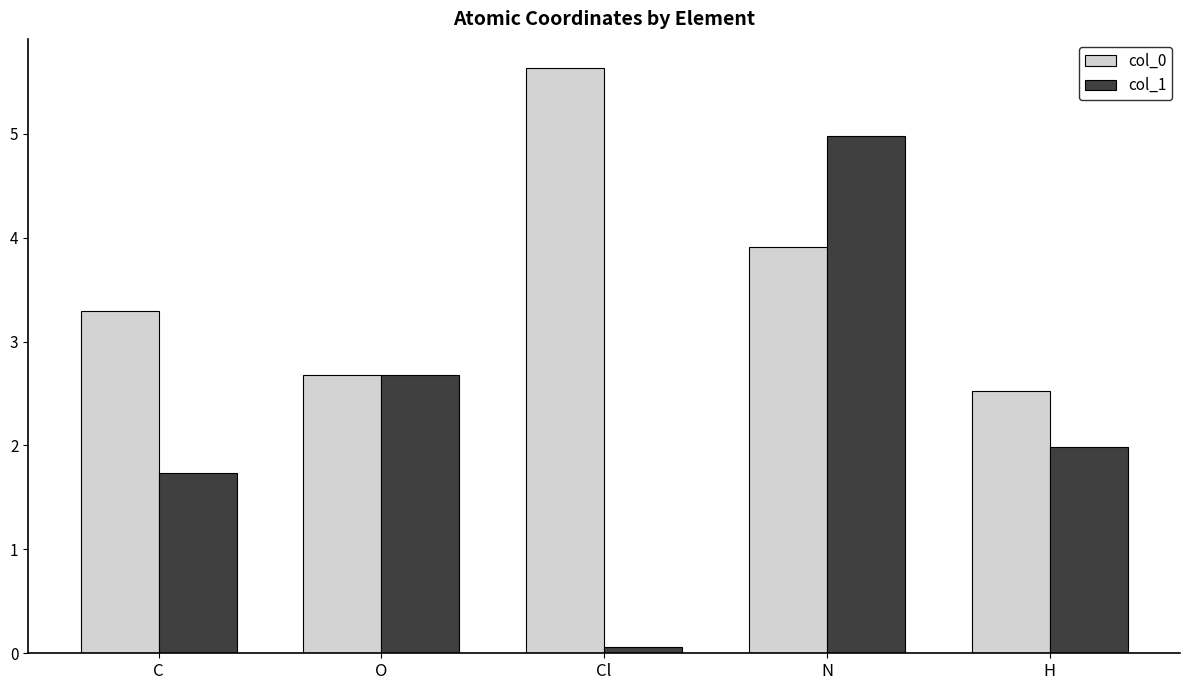

List the labels in order of col_1 value, smallest first.

Cl, C, H, O, N